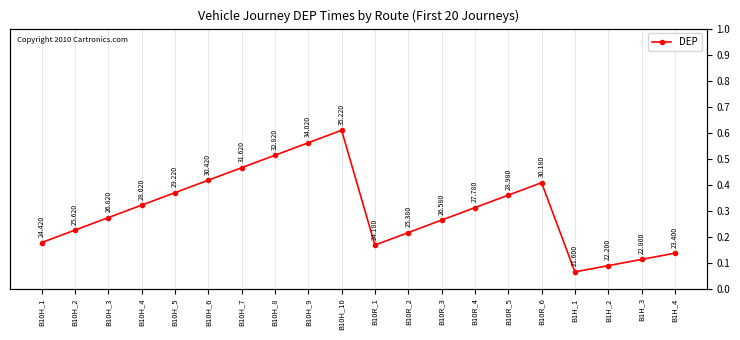

What is the difference between the maximum and minimum values?

13620